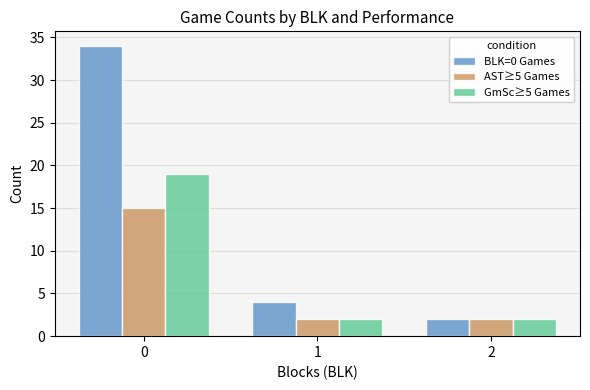

At how many categories does at least one series exceed 32?

1